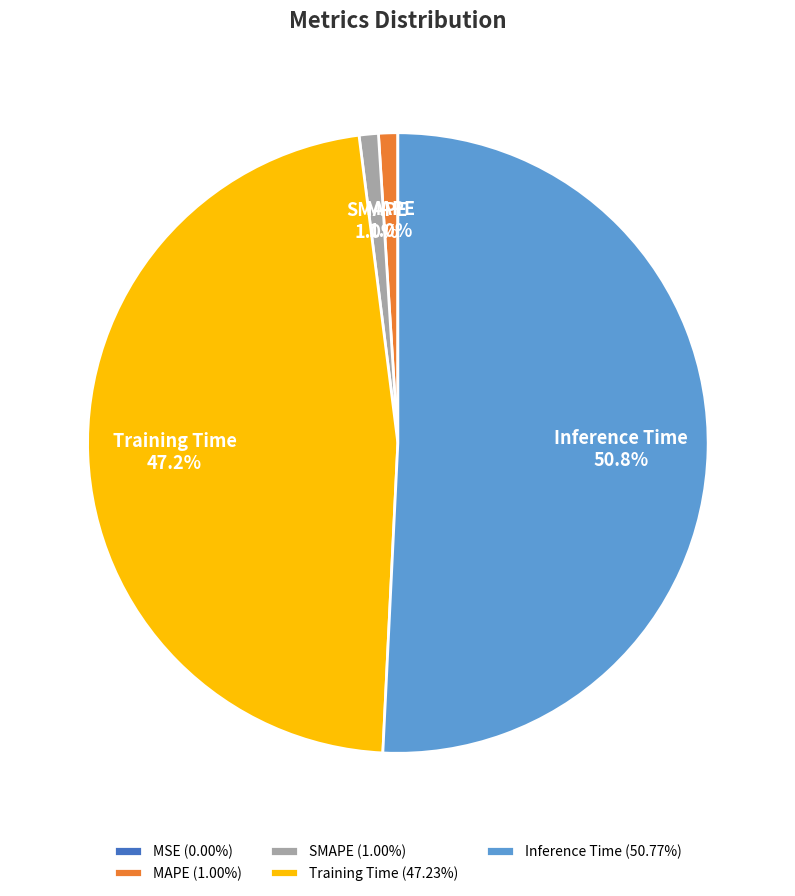

What portion of the pie excludes SMAPE (1.00%)?

99.0%